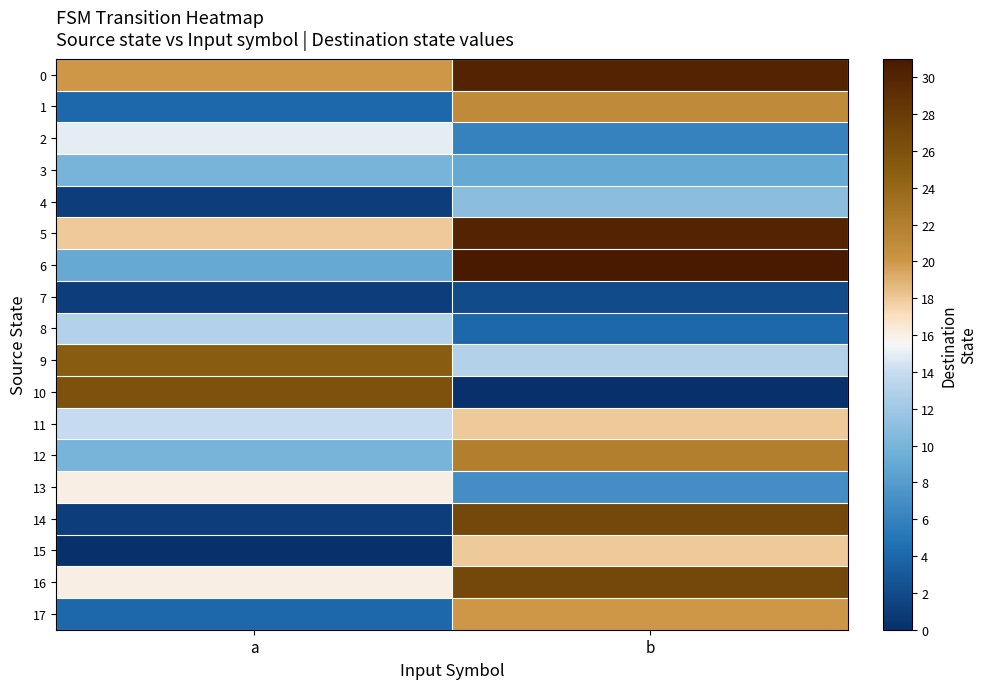

At a, list the series in order from smallest to largest.

15, 4, 7, 14, 1, 17, 6, 3, 12, 8, 11, 2, 13, 16, 5, 0, 9, 10